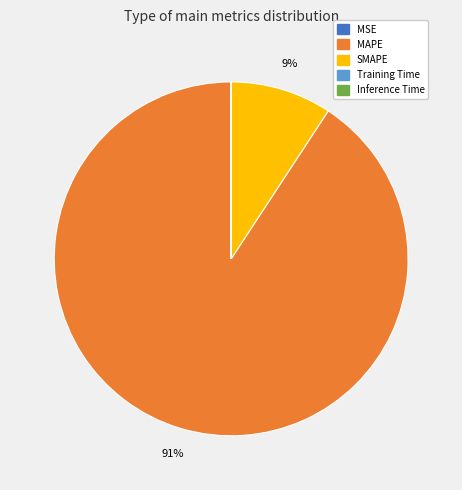

Is there a majority slice in this chart?

Yes